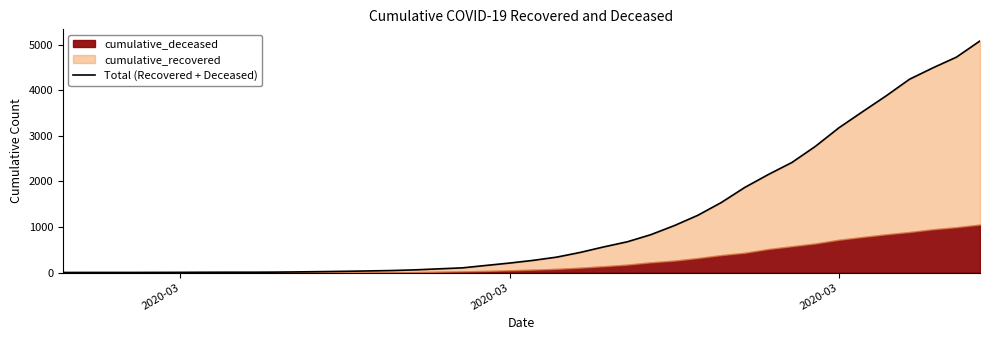

What is the difference between the second highest and minimum values?

4723